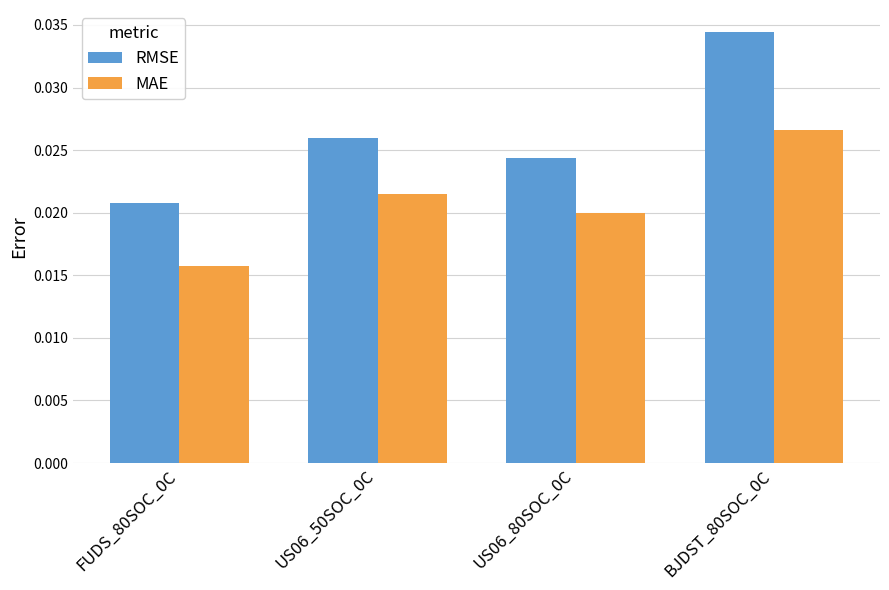

Which series changed the most between US06_80SOC_0C and BJDST_80SOC_0C?

RMSE